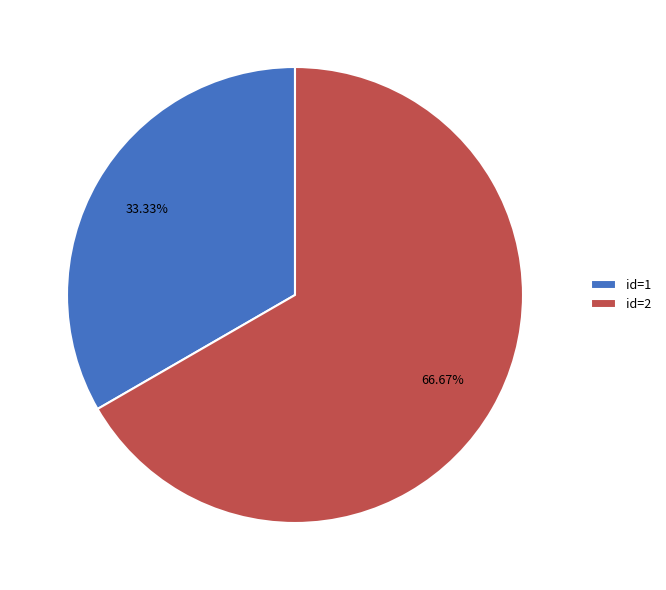

How many segments does this pie chart have?

2